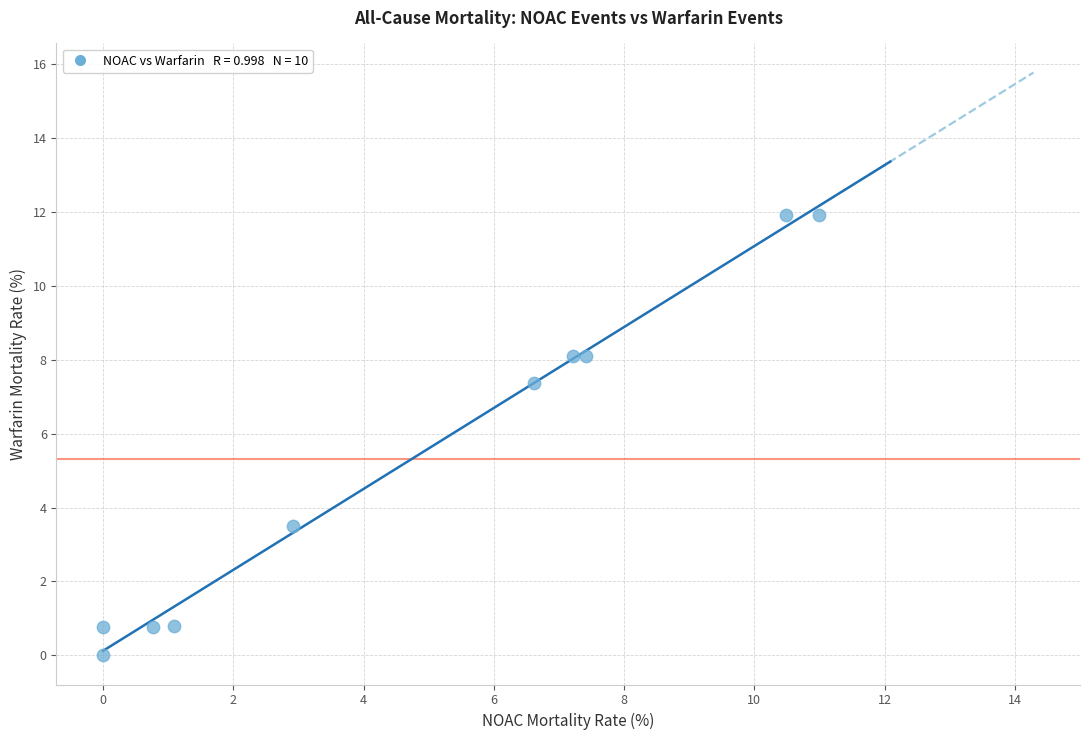

What is the range of X values (max minus min)?

11.0